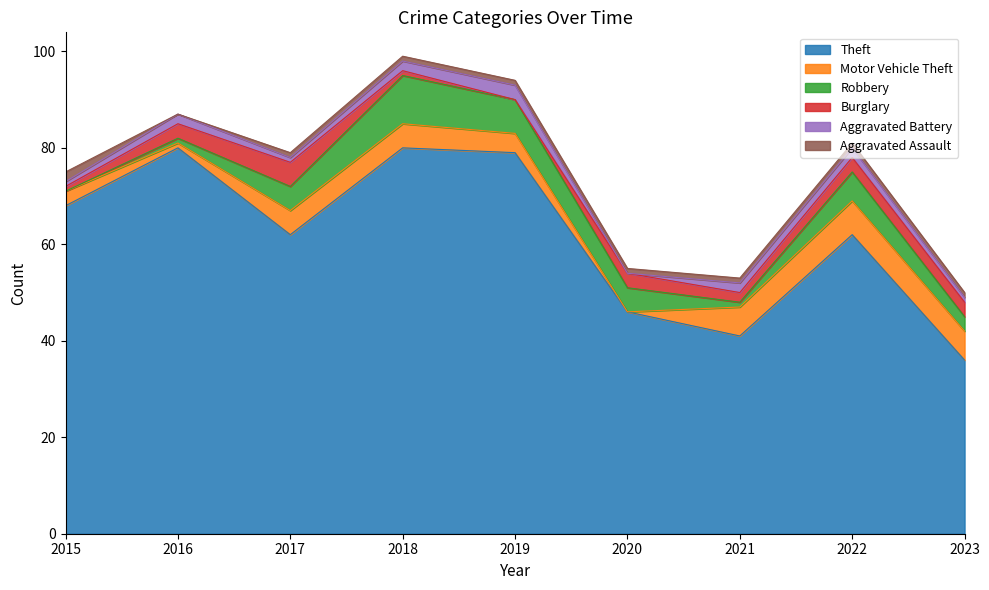

What is the maximum value for Robbery?

10